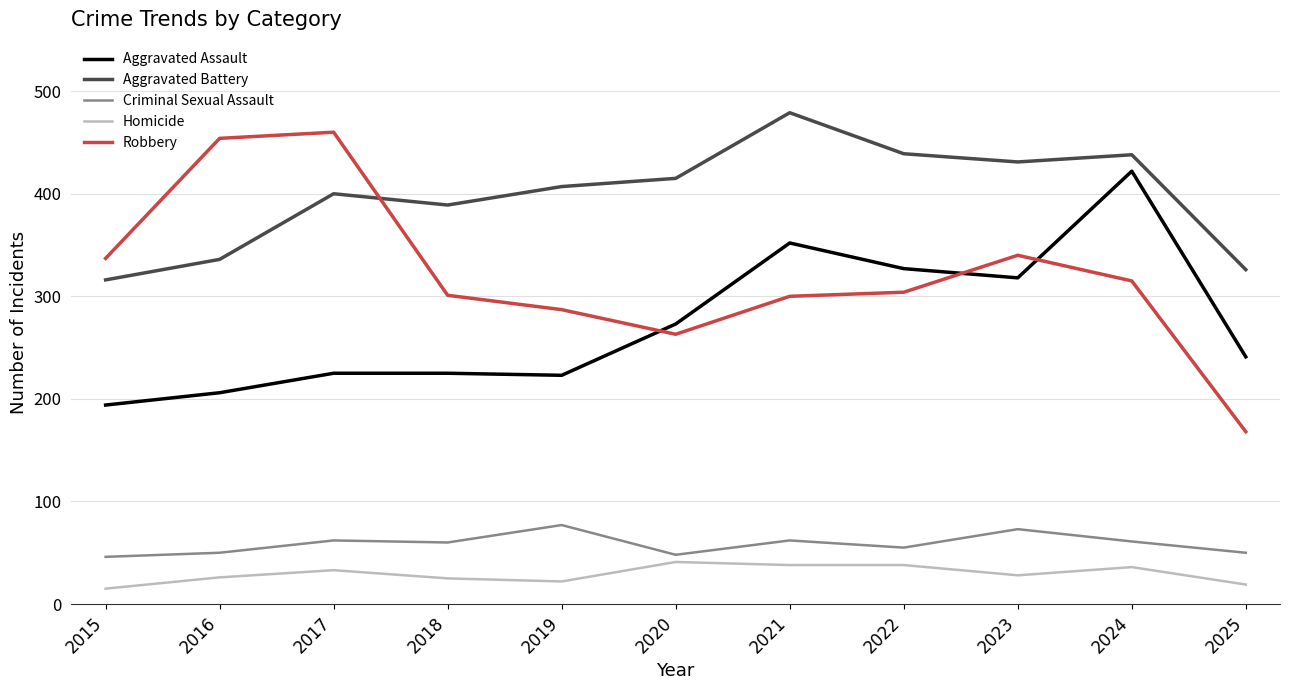

List the series in order of their peak value, lowest first.

Homicide, Criminal Sexual Assault, Aggravated Assault, Robbery, Aggravated Battery